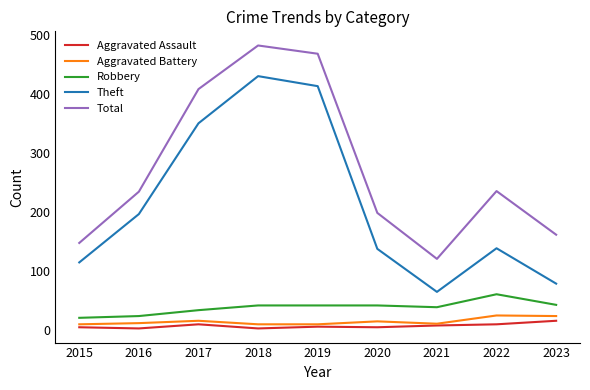

Which series changed the most between 2019 and 2021?

Theft